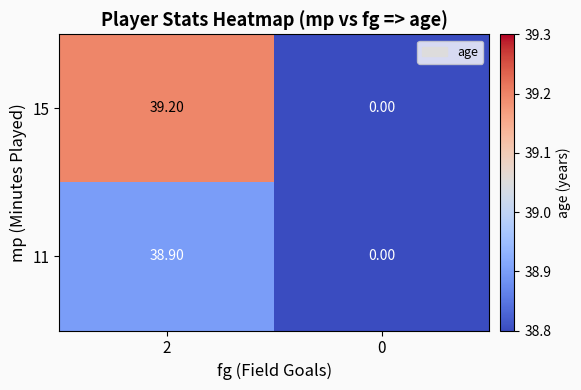

What is the average value of the 15 series?

19.6